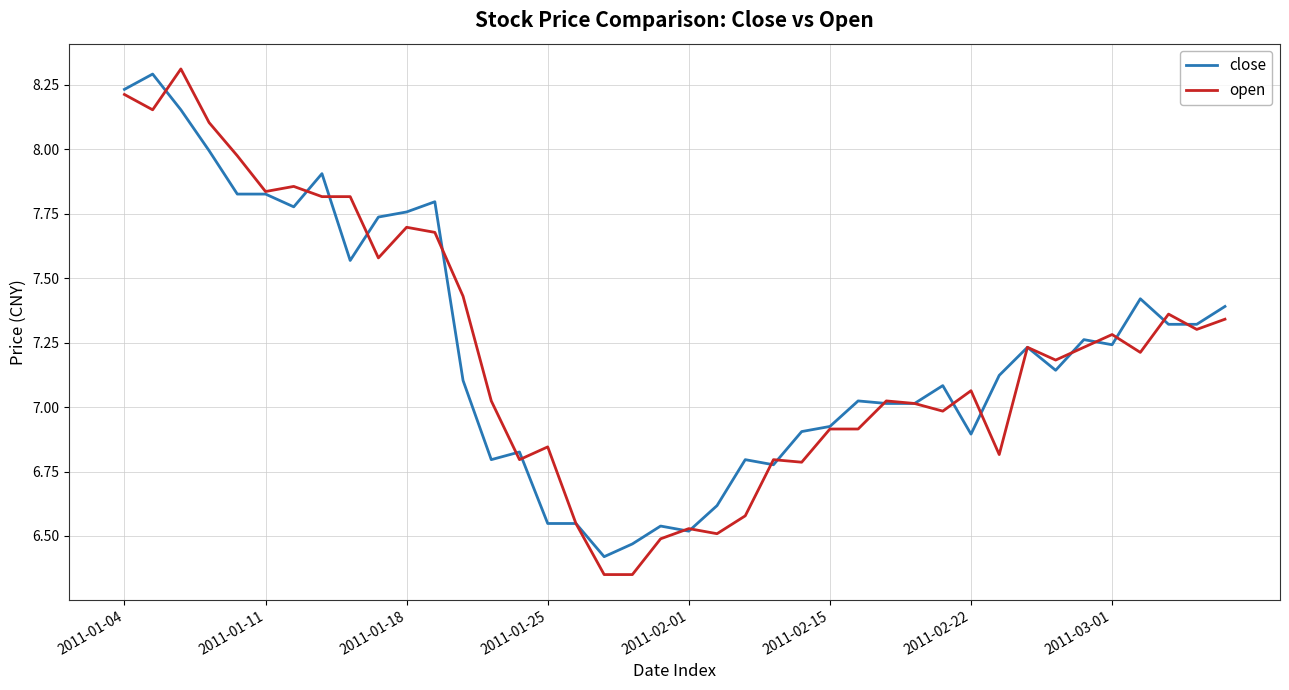

Which series has the largest range (max minus min)?

open